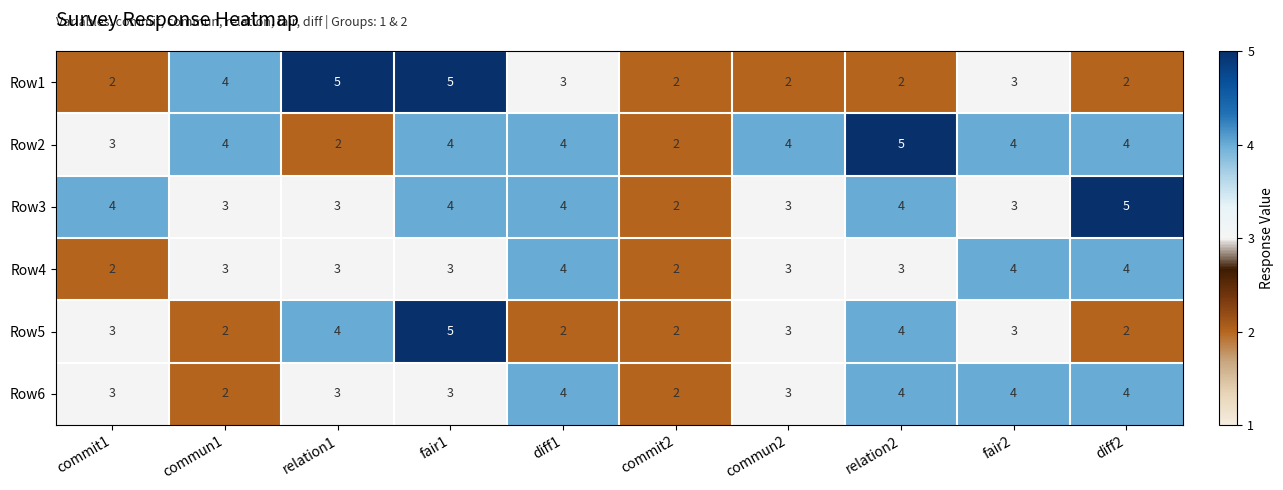

The value of Row2 at diff2 is 4. True or false?

True